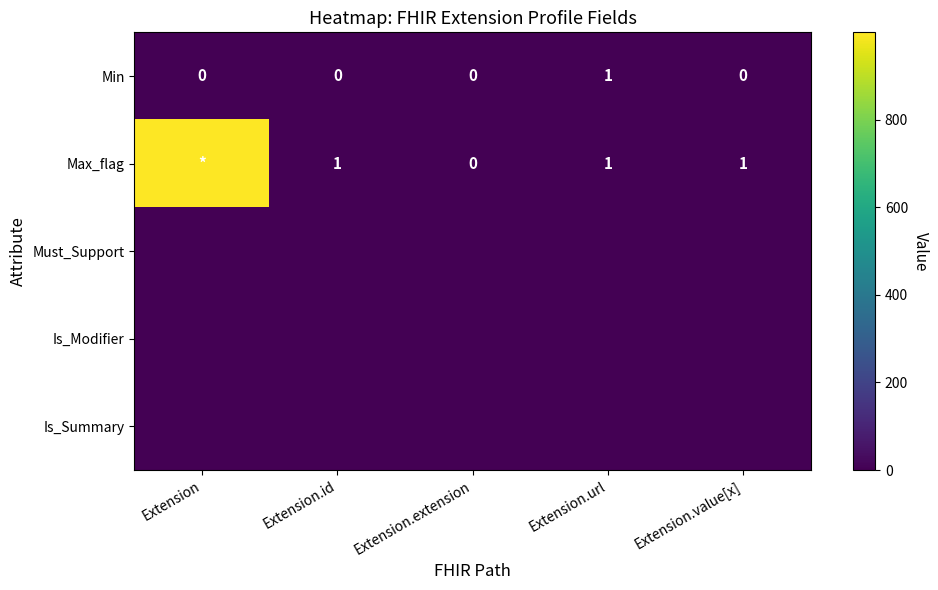

The value of Max_flag at Extension.url is 2. True or false?

False